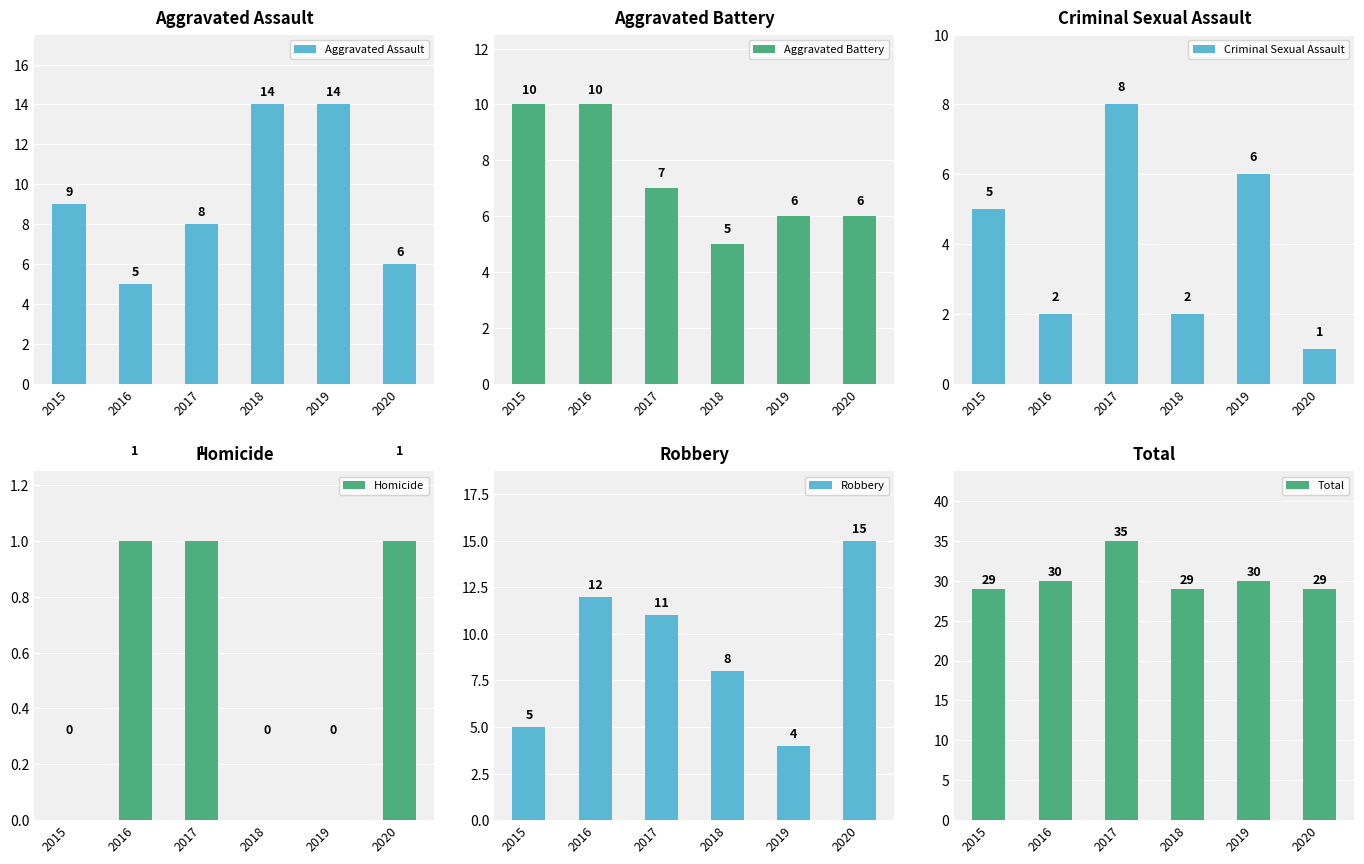

What is the spread (max minus min) of values at 2017?

34